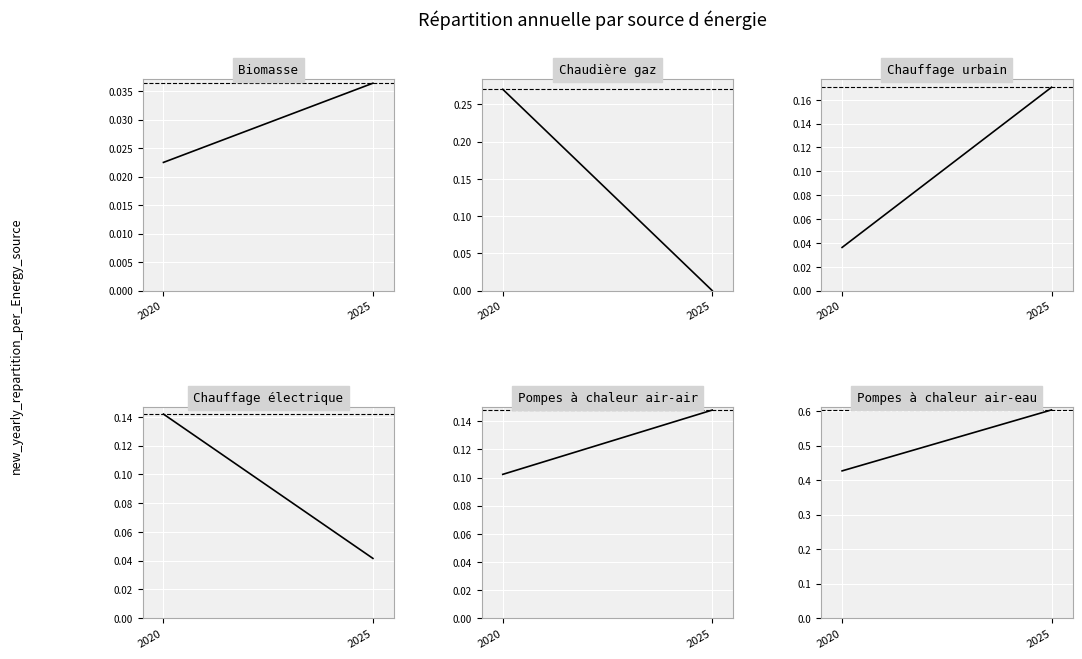

Reading left to right, what are all the values shown in this chart?

Biomasse: 0.0	0.0
Chaudière gaz: 0.3	0.0
Chauffage urbain: 0.0	0.2
Chauffage électrique: 0.1	0.0
Pompes à chaleur air-air: 0.1	0.1
Pompes à chaleur air-eau: 0.4	0.6